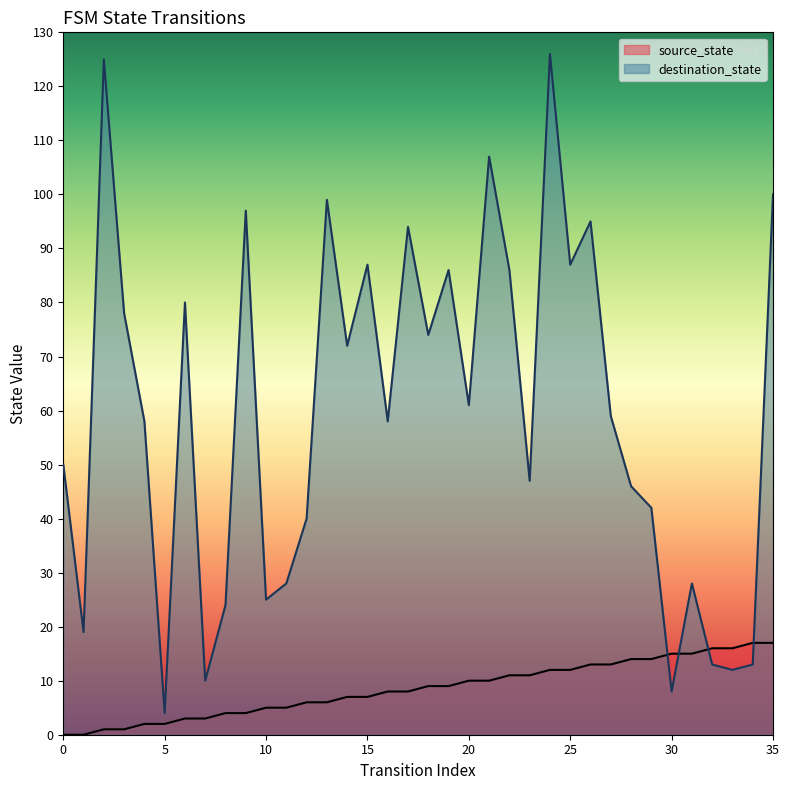

What is the total value across all series at 26?

108